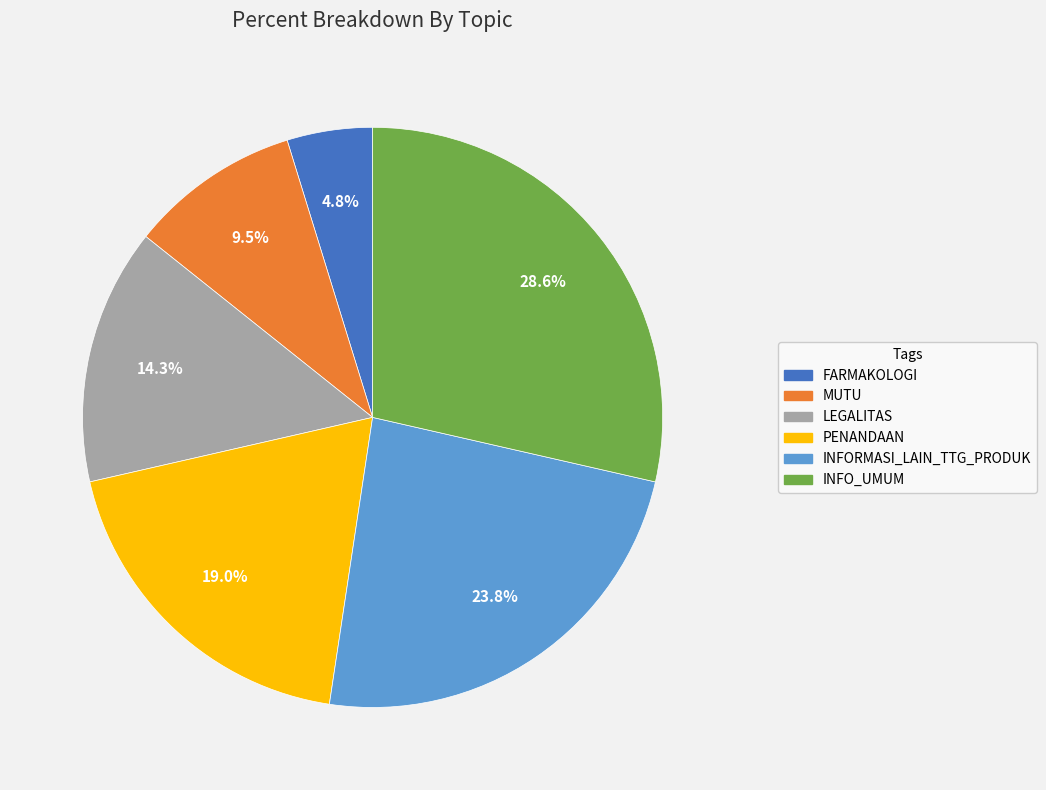

The PENANDAAN slice represents 19% of the pie. True or false?

True